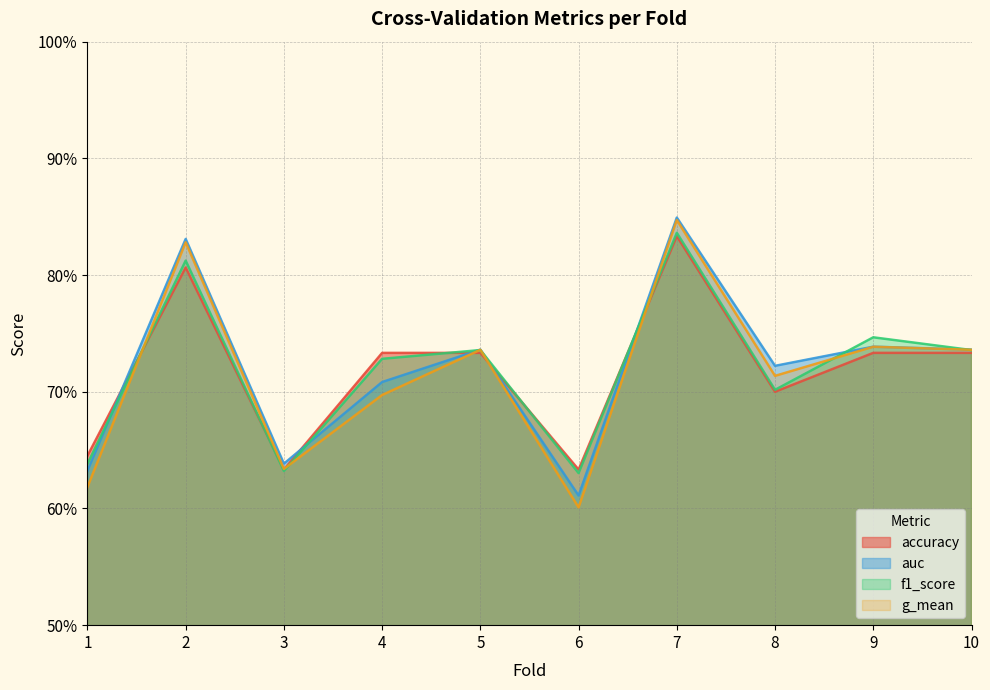

True or false: g_mean has a value of 0.7 at 9.

True